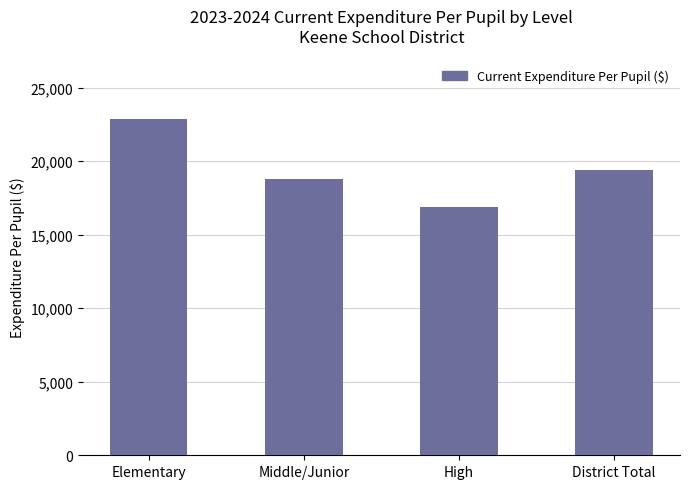

Does the chart contain stacked bars?

No